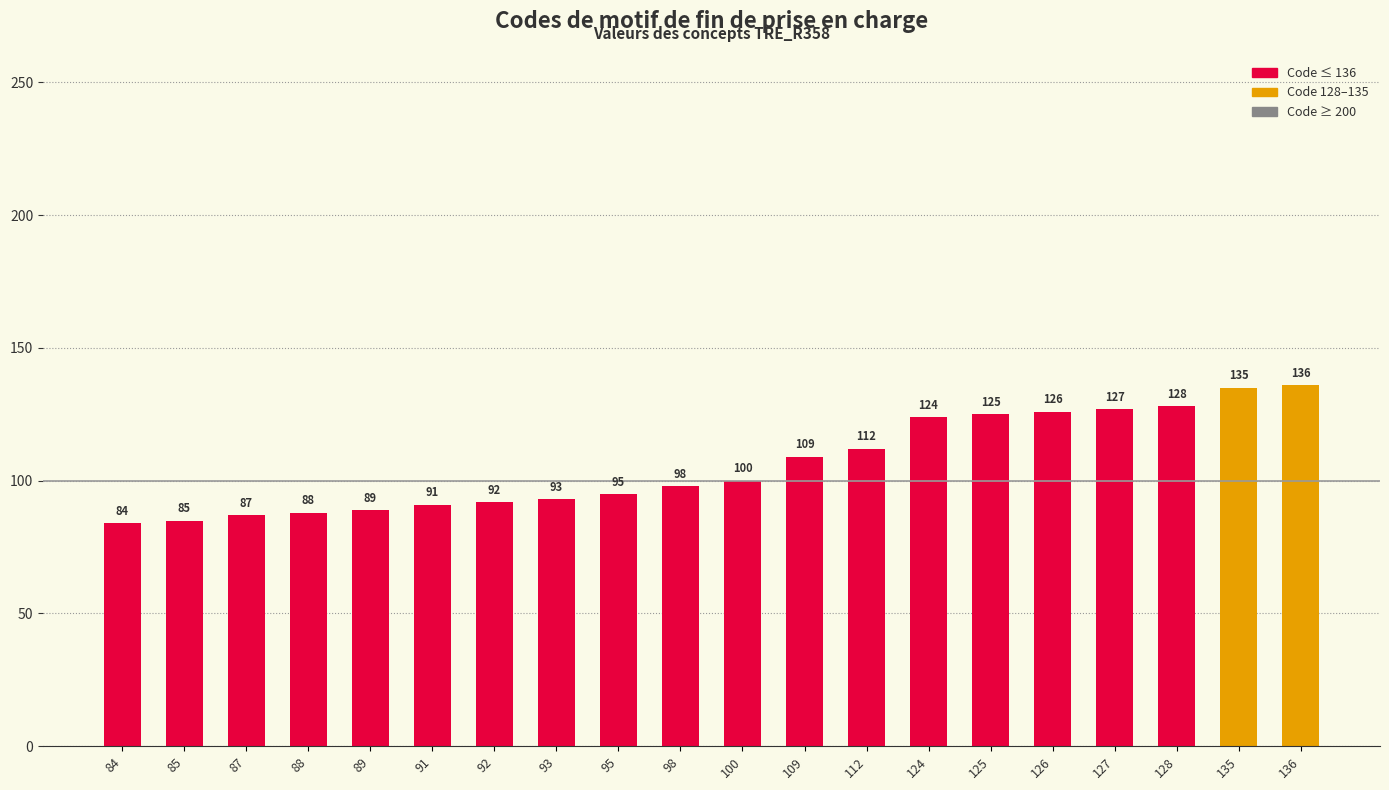

List the labels in order of value, smallest first.

84, 85, 87, 88, 89, 91, 92, 93, 95, 98, 100, 109, 112, 124, 125, 126, 127, 128, 135, 136